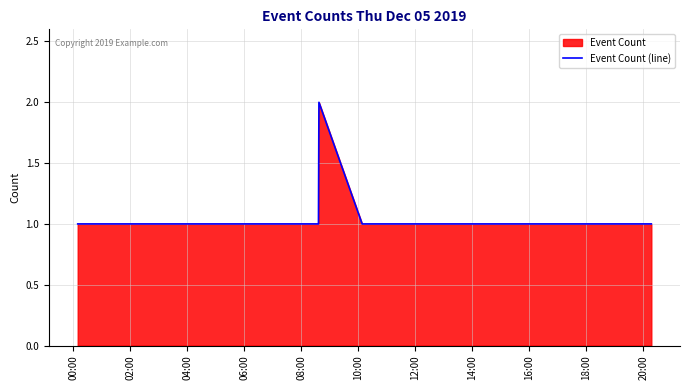

At which label is the value closest to 1?

00:00